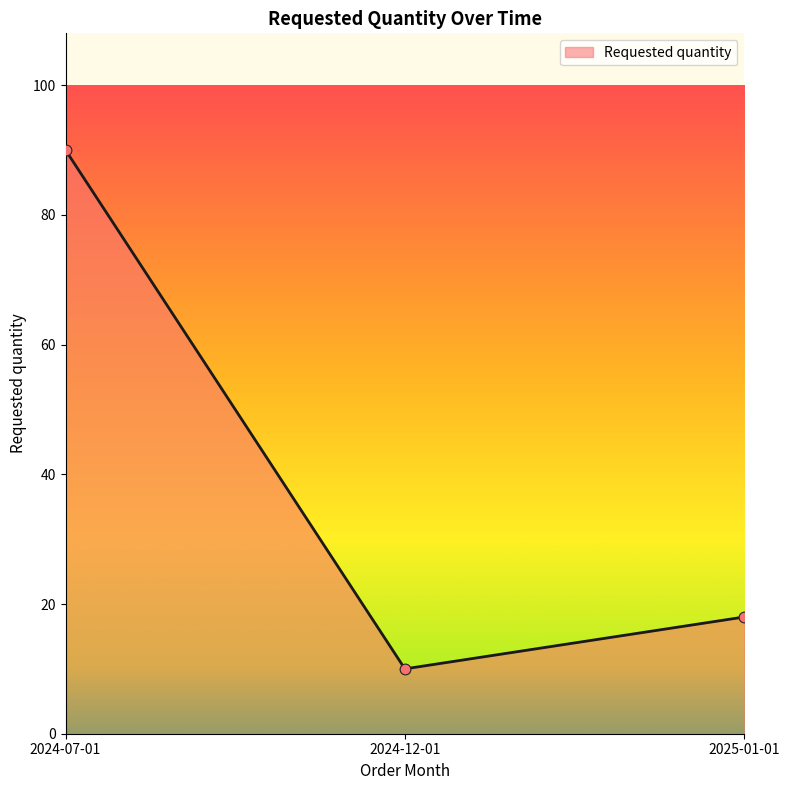

What is the ratio of the value at 2025-01-01 to the value at 2024-07-01?

0.2